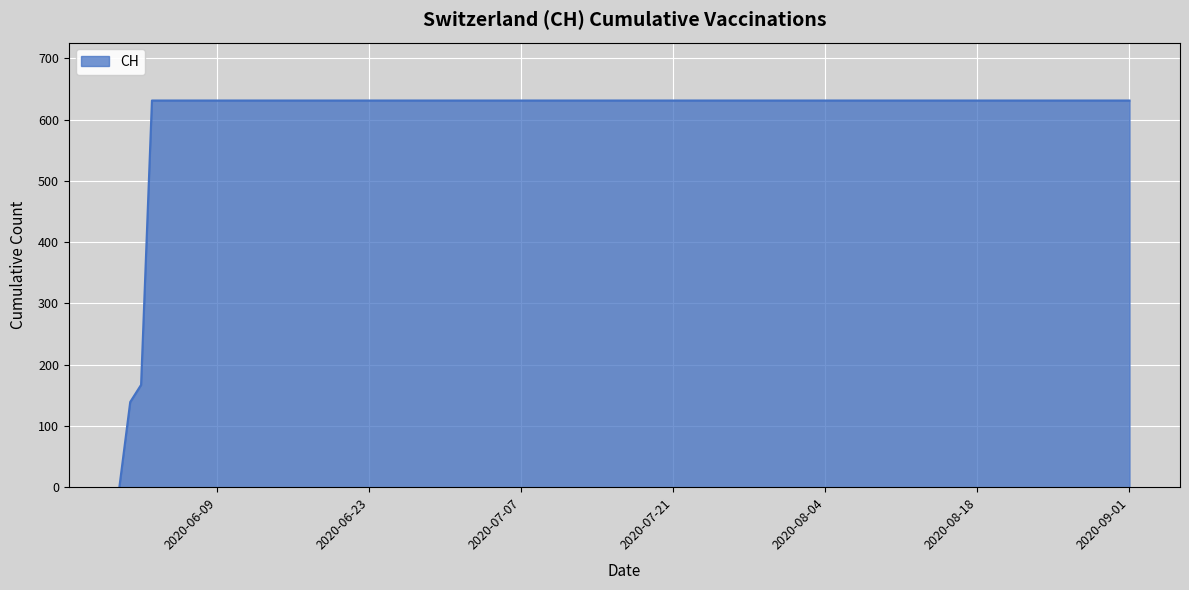

What is the difference between the second highest and minimum values?

631